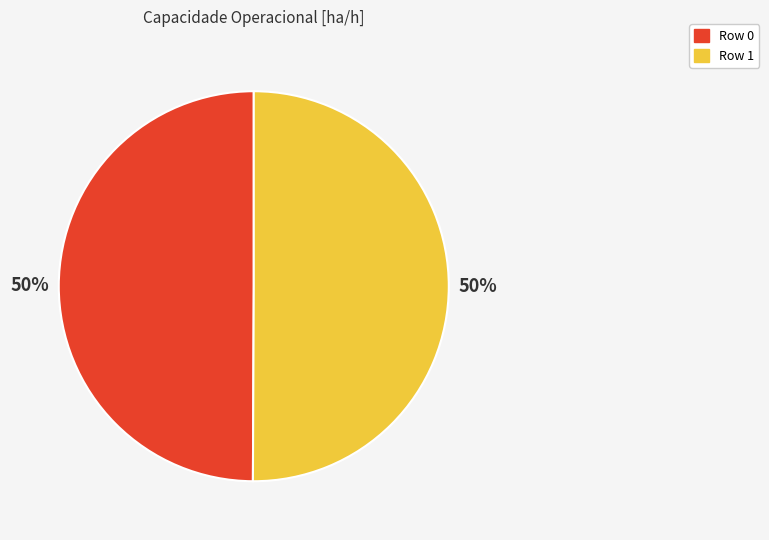

True or false: Row 0 accounts for 60% of the total.

False